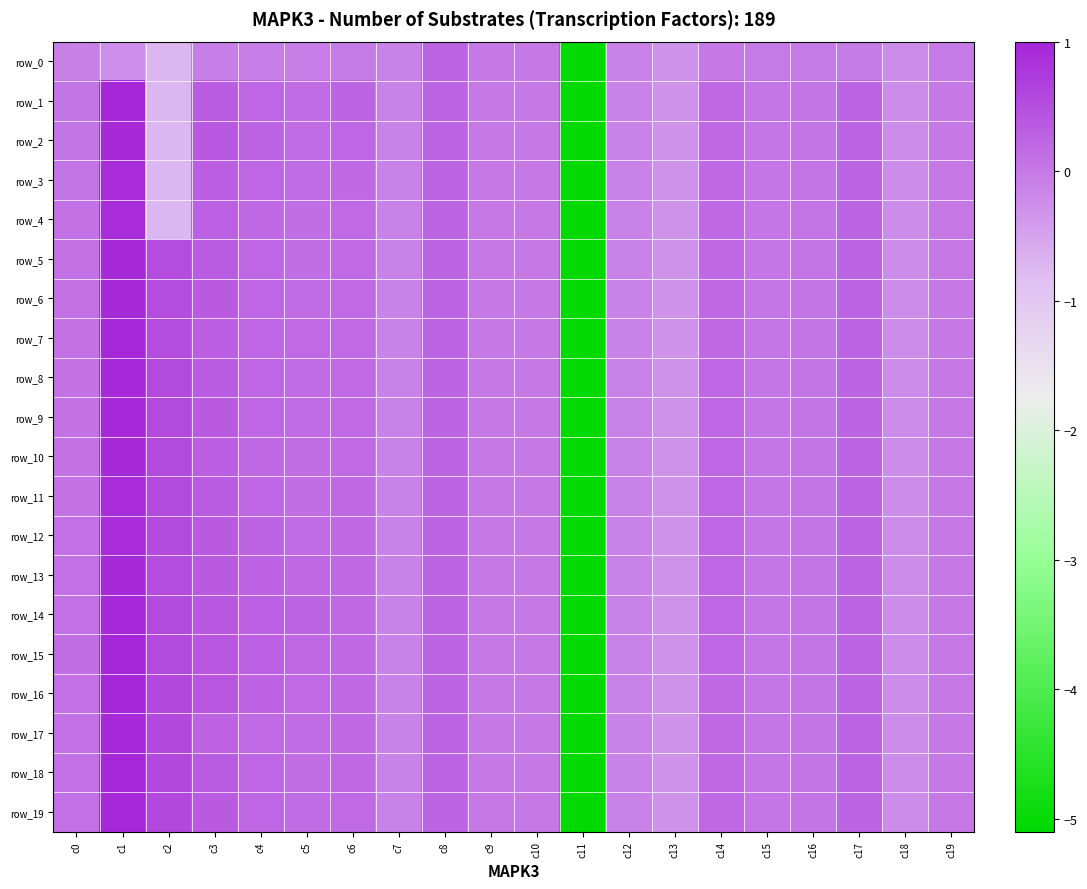

What is the smallest value displayed?

-5.1